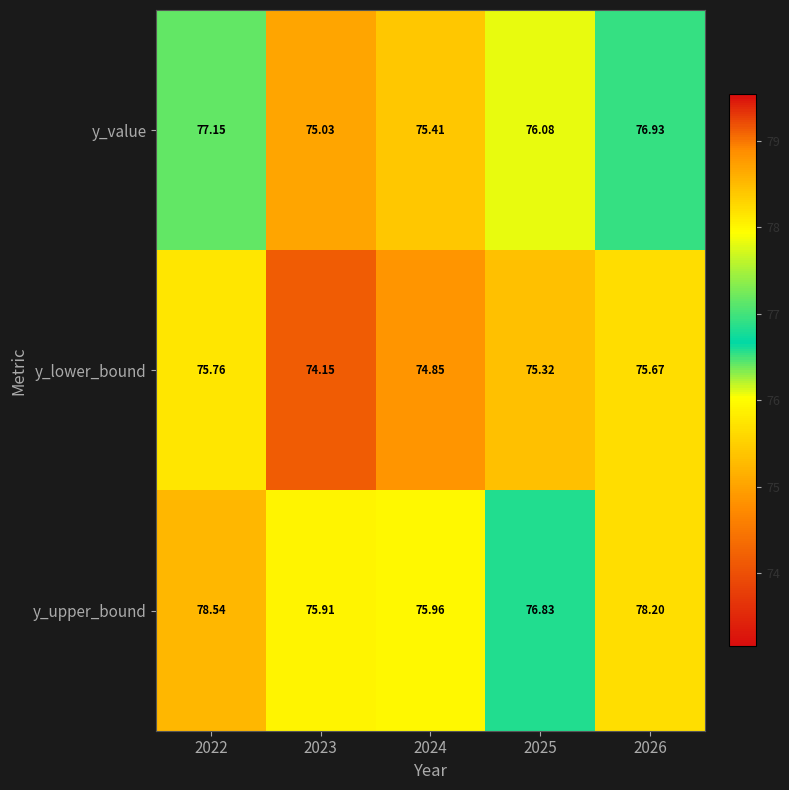

Which series has the widest spread of values?

y_upper_bound